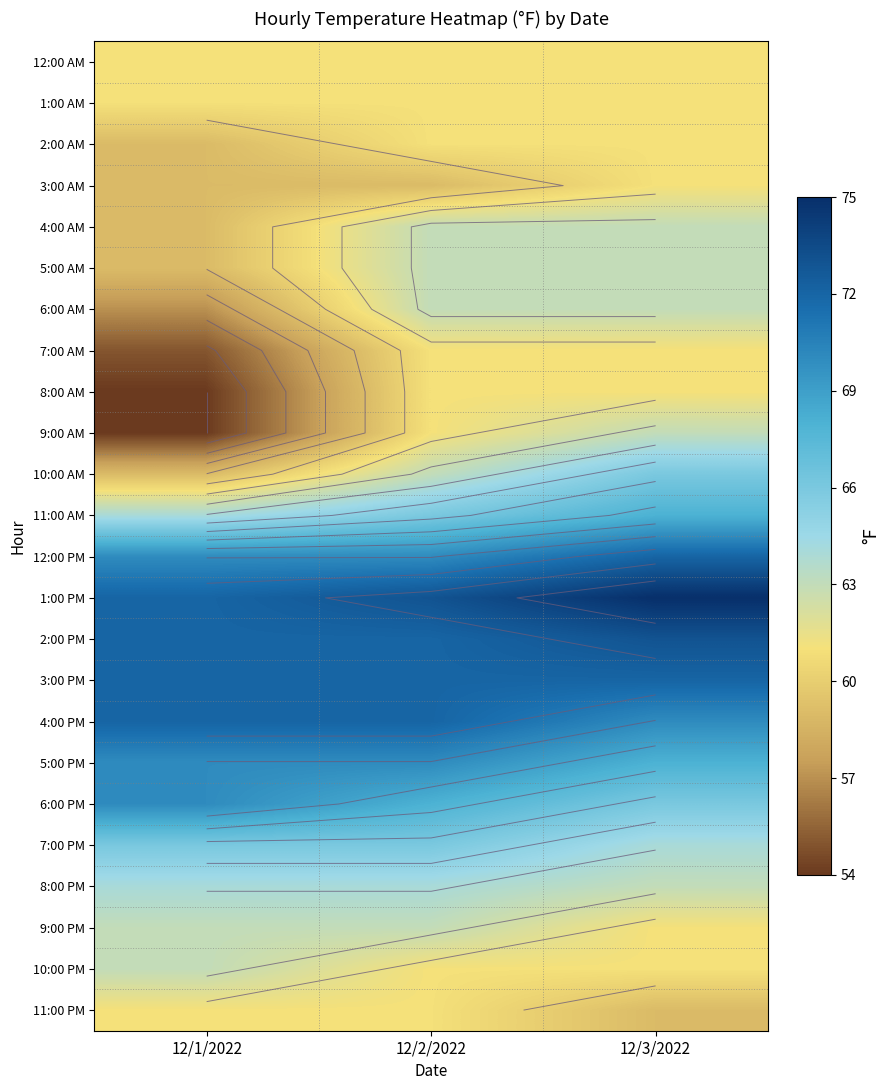

What is the average value of the 6:00 PM series?

68